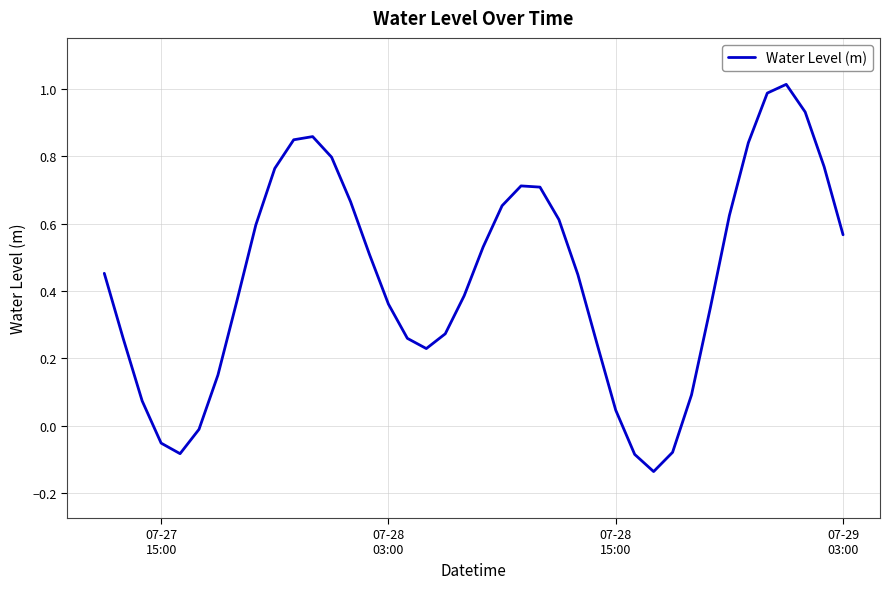

What is the maximum value shown in the chart?

1.0